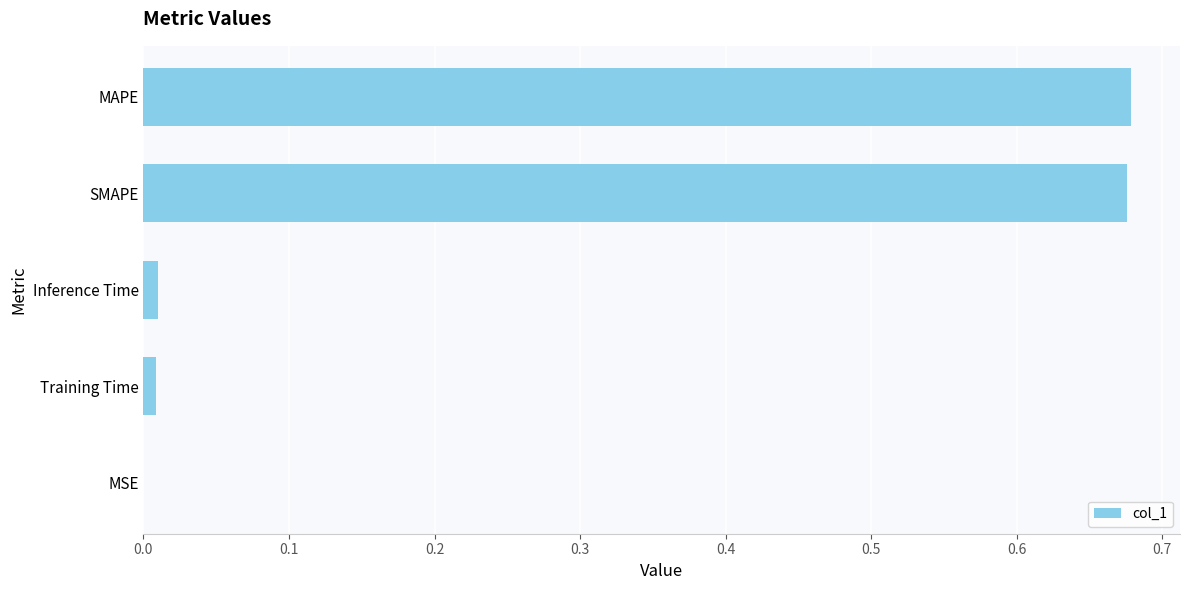

The chart shows a value of 0.2 at SMAPE. True or false?

False